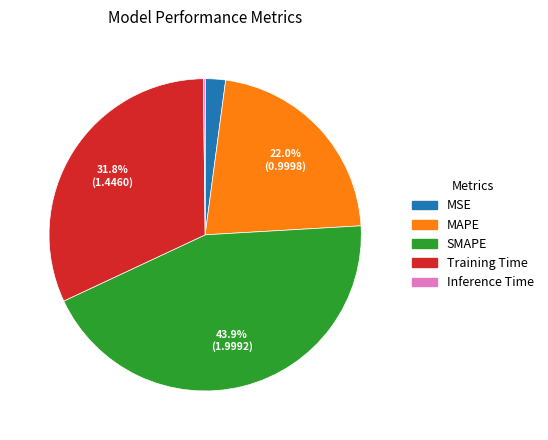

Do Training Time and MAPE together represent more than half of the pie?

Yes